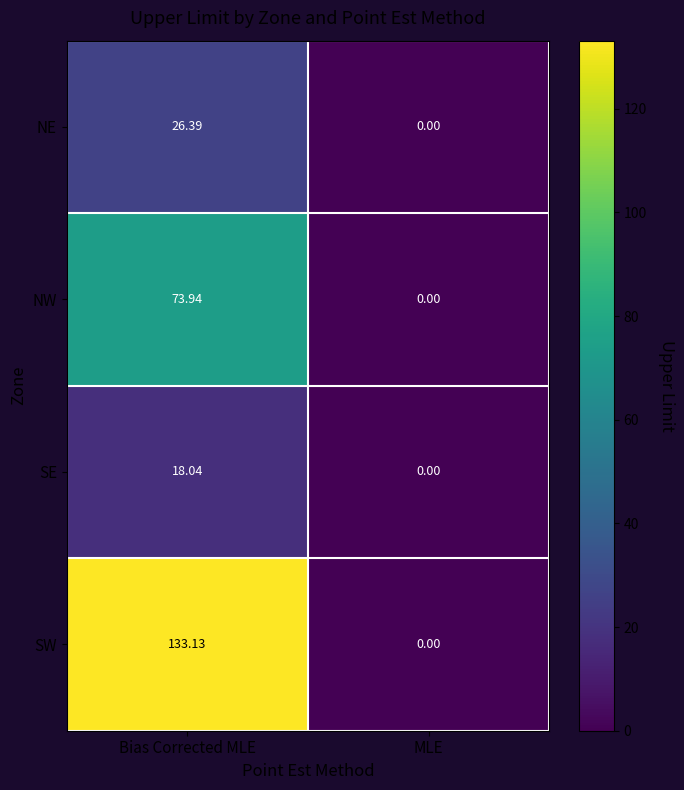

Between Bias Corrected MLE and MLE, which series saw the biggest shift?

SW